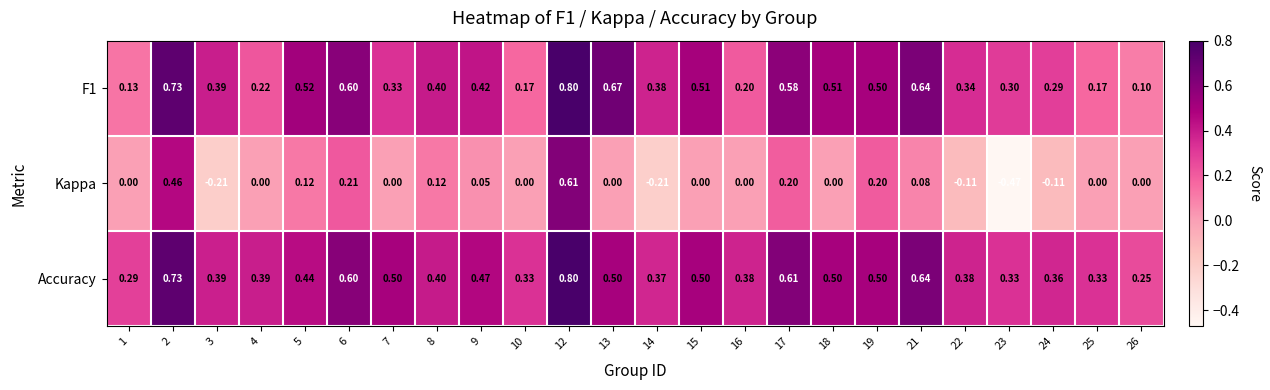

At how many categories does at least one series exceed 0?

24